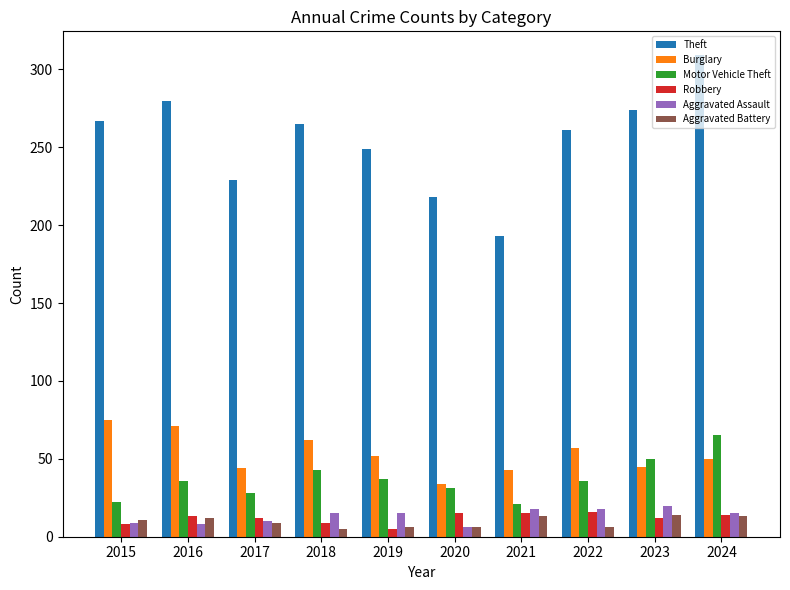

What is the value of the Robbery bar at the 1st from the left?

8